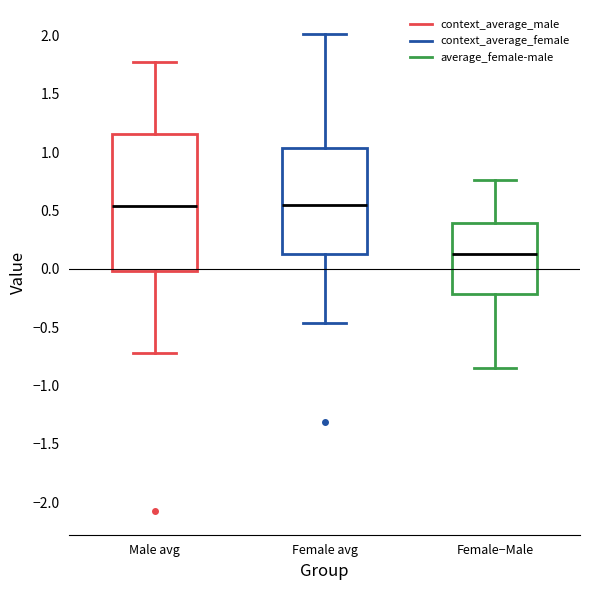

Which box is the tallest, from its lower edge to its upper edge?

Male avg